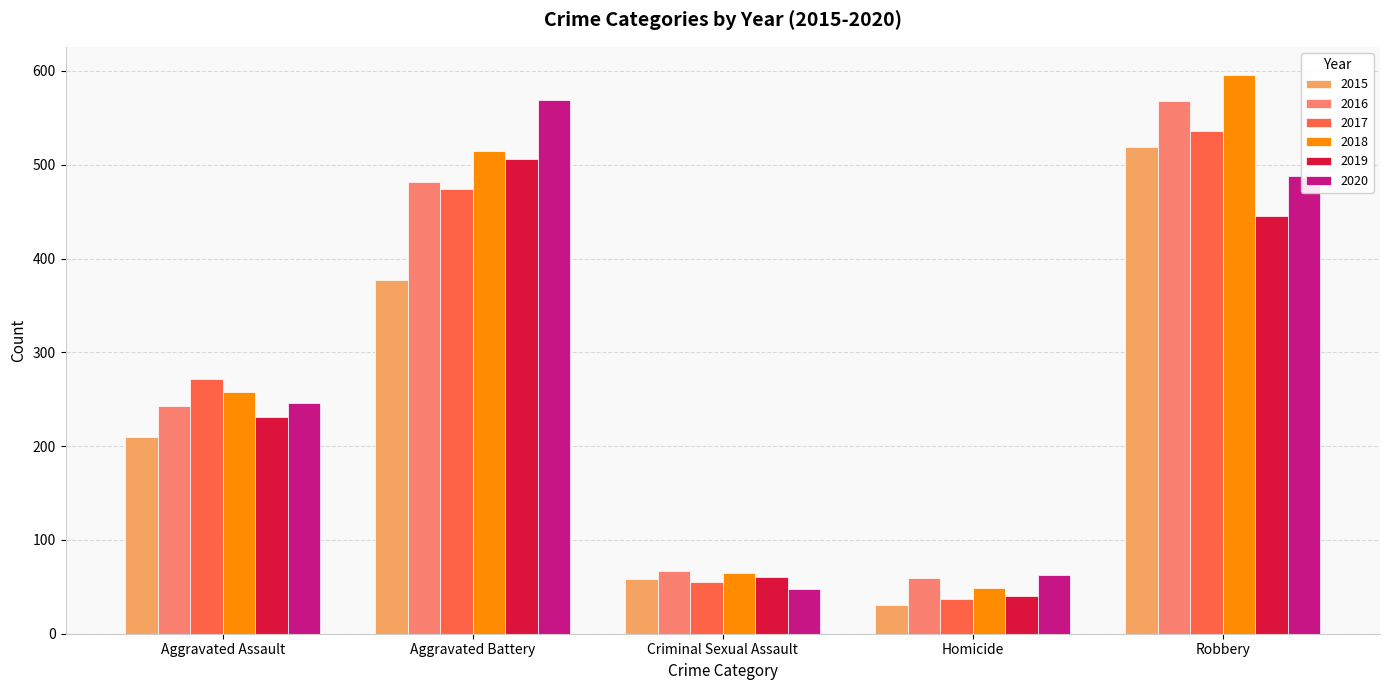

Which series has the largest total across all categories?

2018